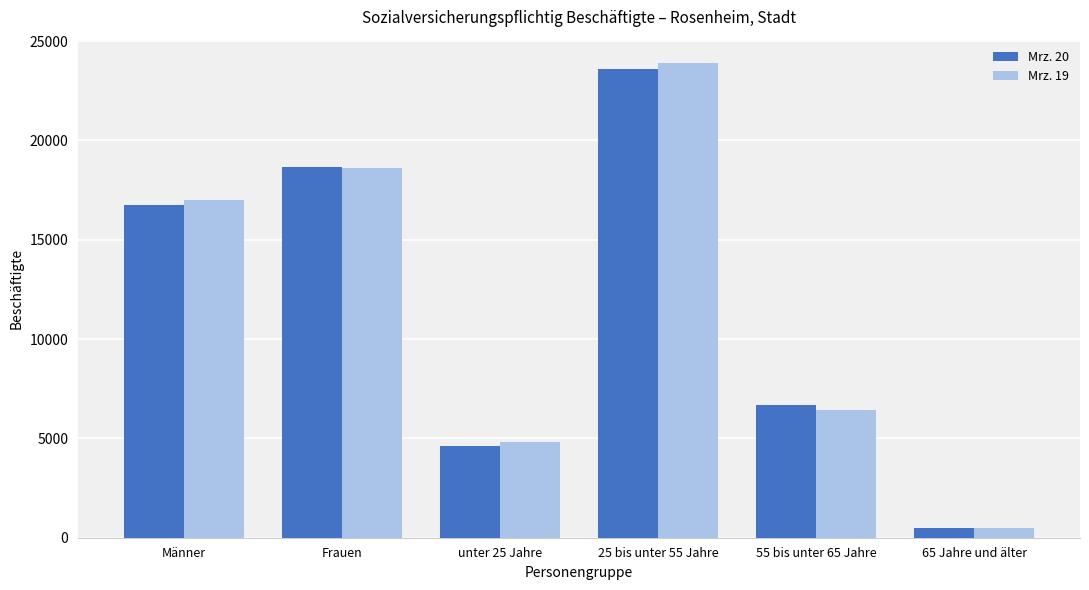

The value of Mrz. 20 at 25 bis unter 55 Jahre is 23590. True or false?

True